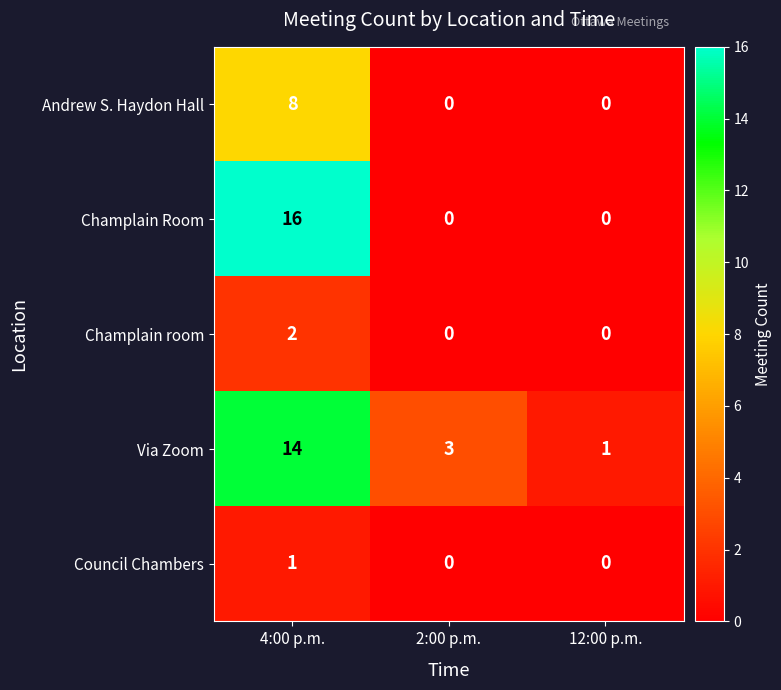

How many positive values does the Champlain room series have?

1